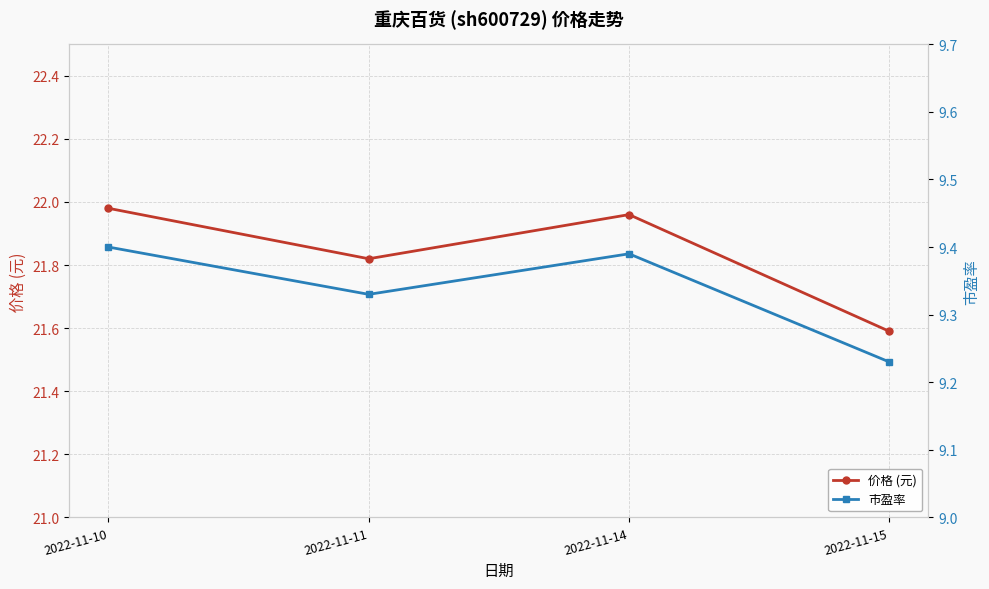

What is the value of the 市盈率 point at the 2nd from the left?

9.3